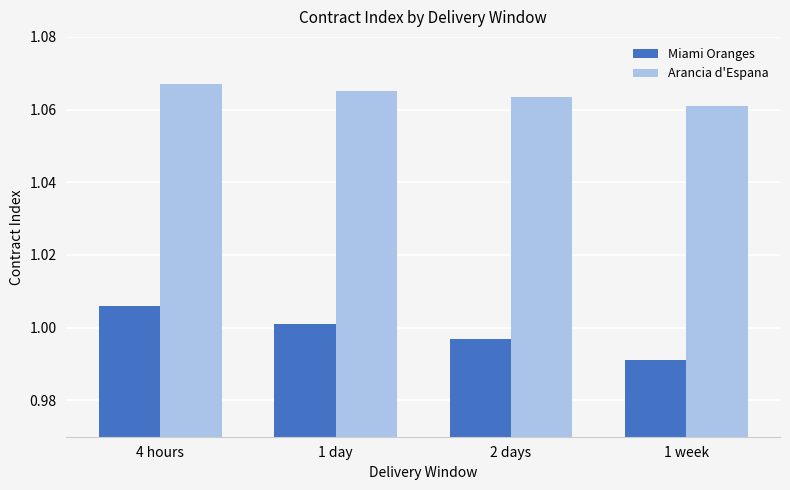

What is the total value across all series at 1 week?

2.1